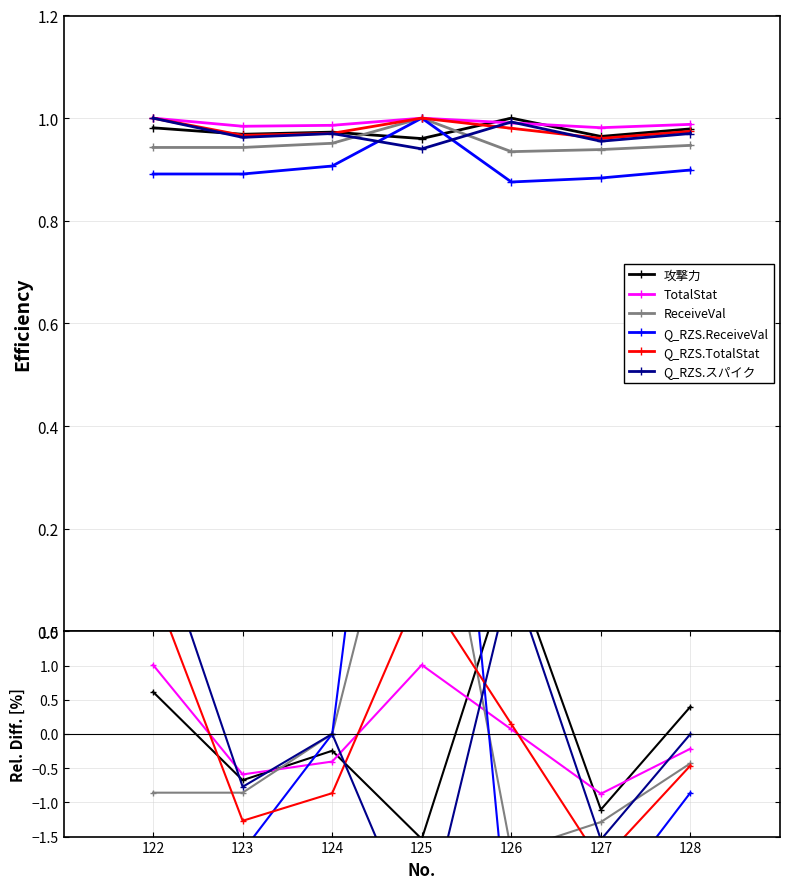

Is this an area chart (filled region under the line)?

No